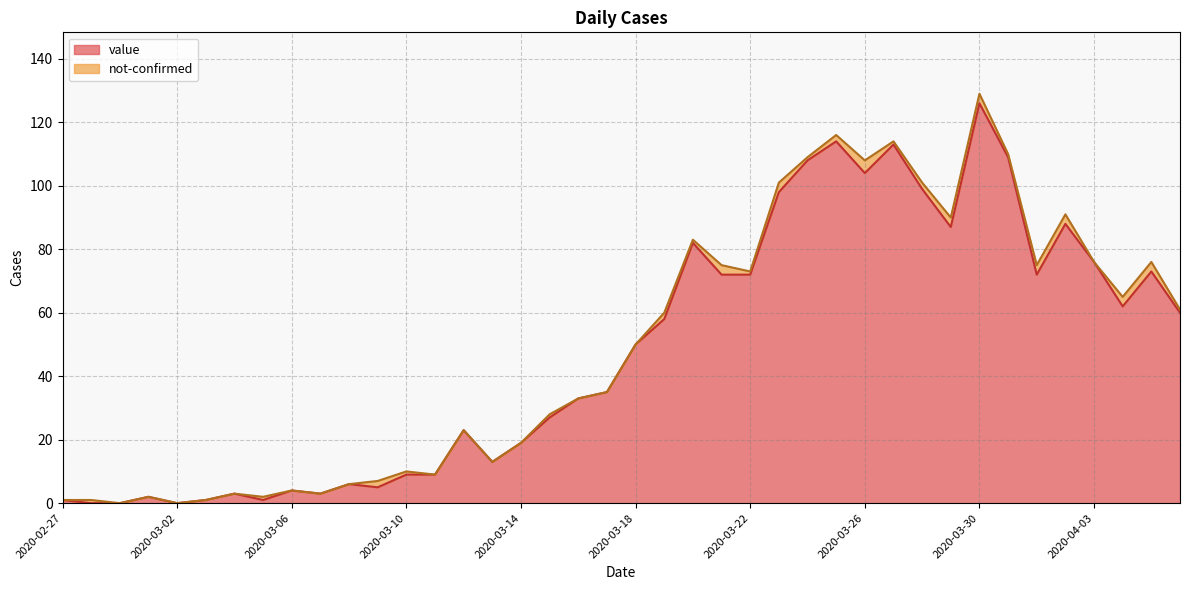

Reading right to left, extract all data points from this chart.

60	73	62	76	88	72	109	126	87	99	113	104	114	108	98	72	72	82	58	50	35	33	27	19	13	23	9	9	5	6	3	4	1	3	1	0	2	0	0	1